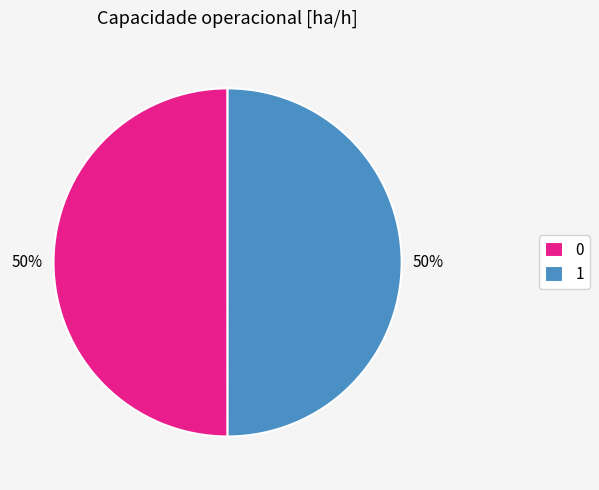

Do 0 and 1 together represent more than half of the pie?

Yes